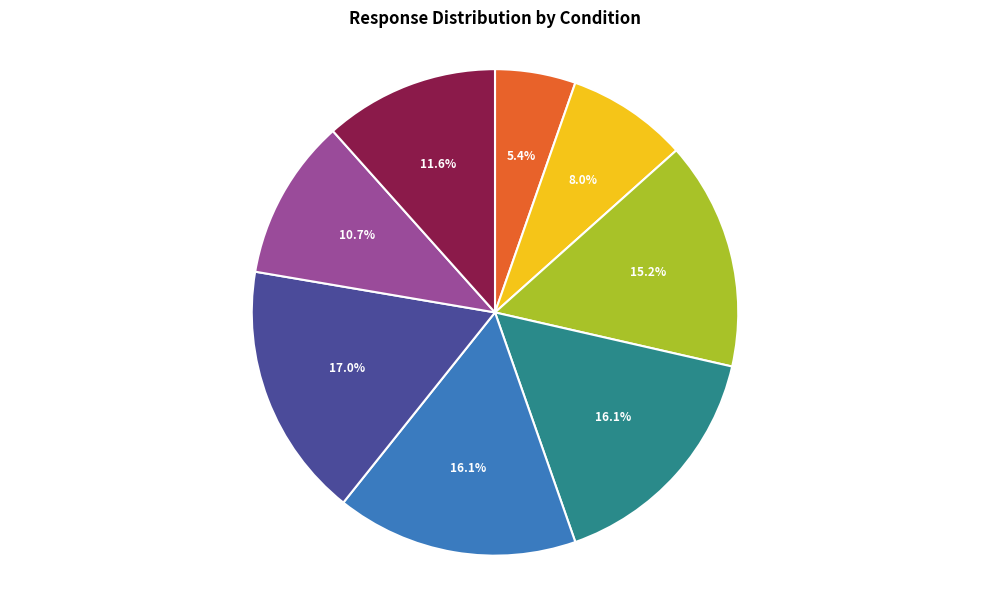

Is there any slice that represents more than half of the pie?

No